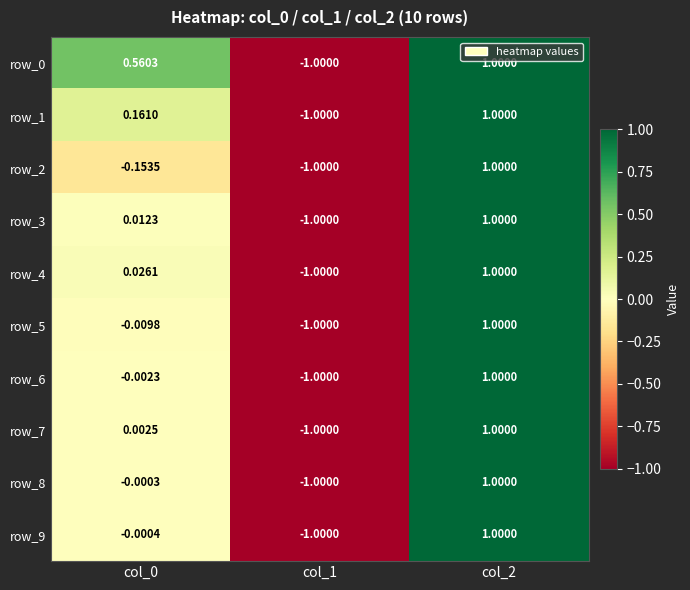

Which label corresponds to the largest value in the chart?

col_2